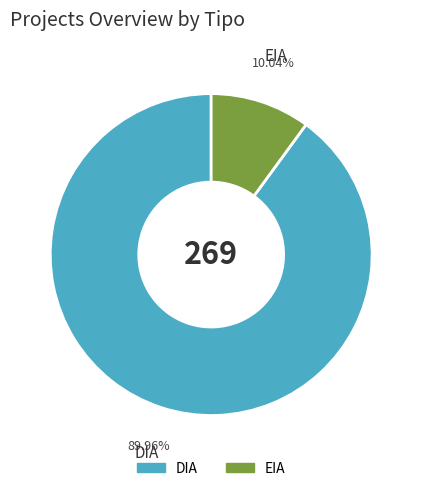

To the nearest percent, what is the difference between the DIA and EIA slice percentages?

80%